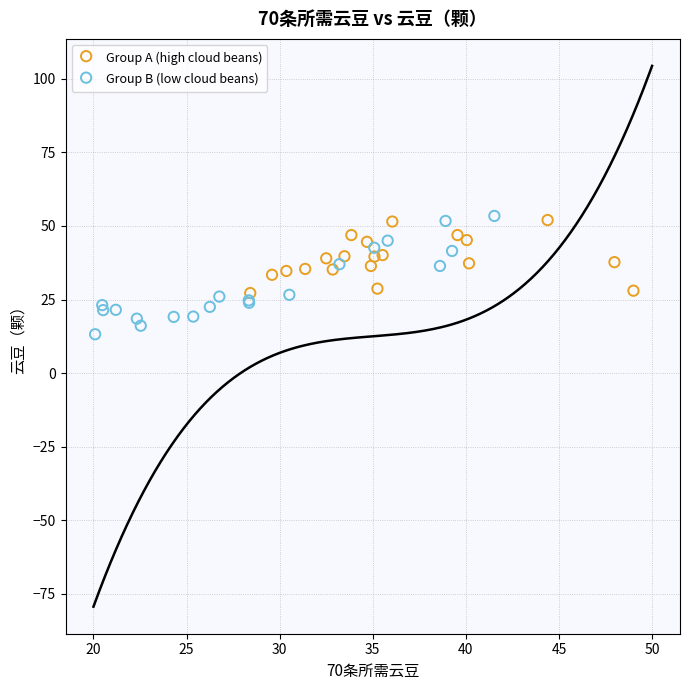

Which series has the widest spread of Y values?

Group B (low cloud beans)